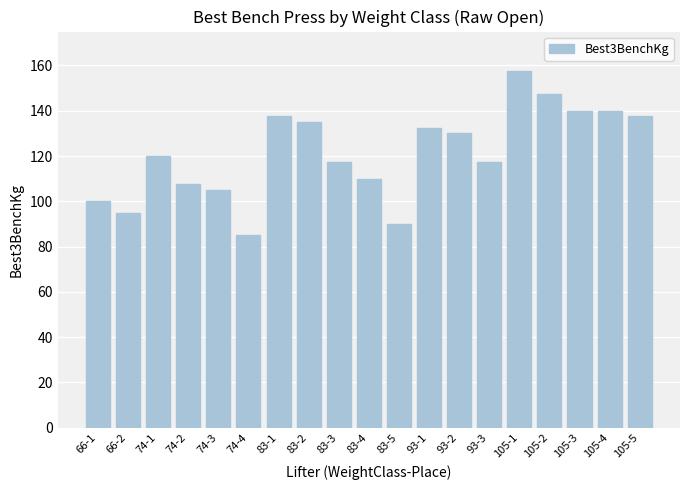

What is the difference between the maximum and second lowest values?

67.5